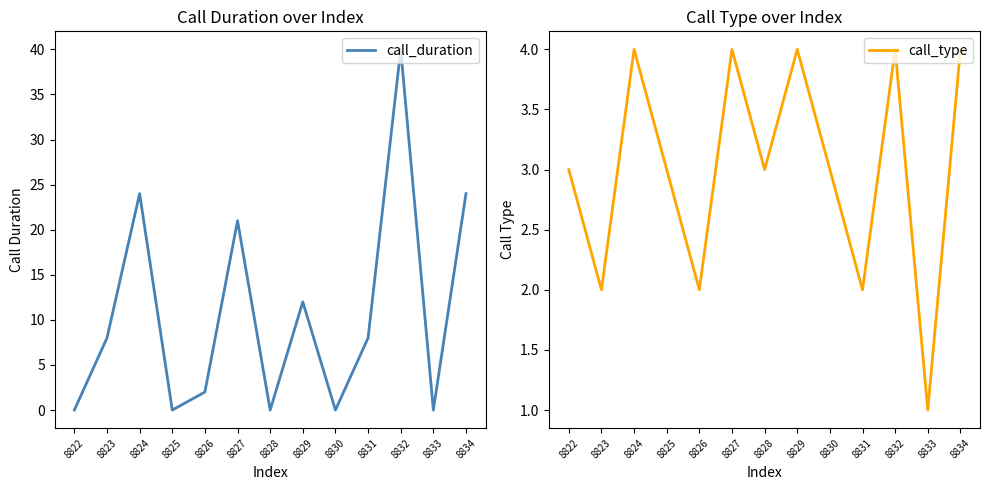

How many interior local valleys does the call_duration series have?

4